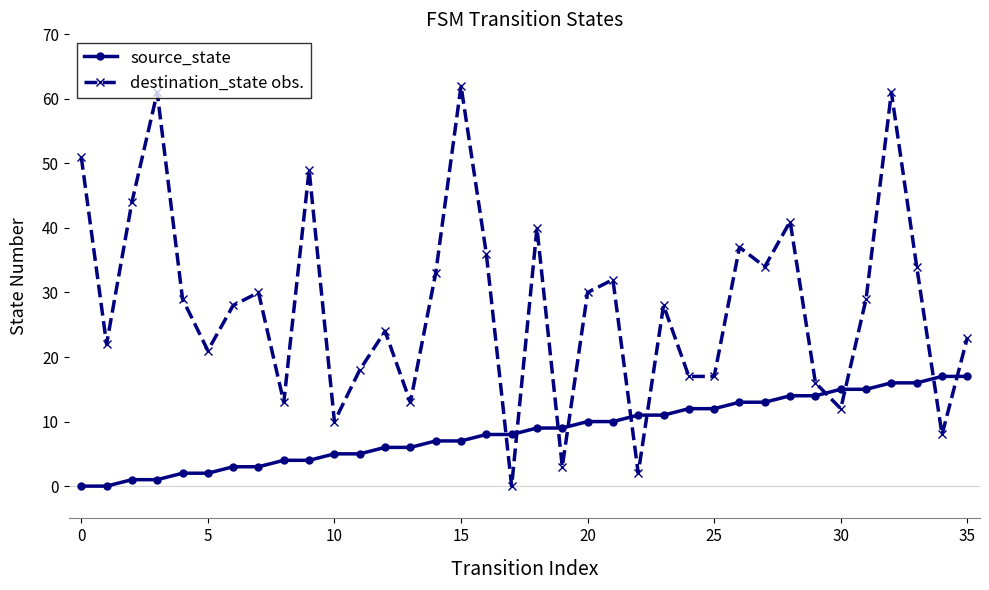

What is the maximum value for destination_state obs.?

62